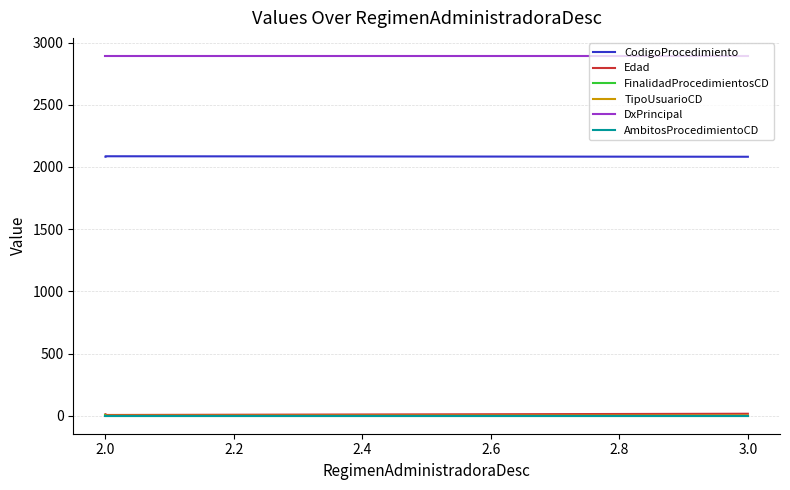

Which category has the lowest value in the FinalidadProcedimientosCD series?

3.0